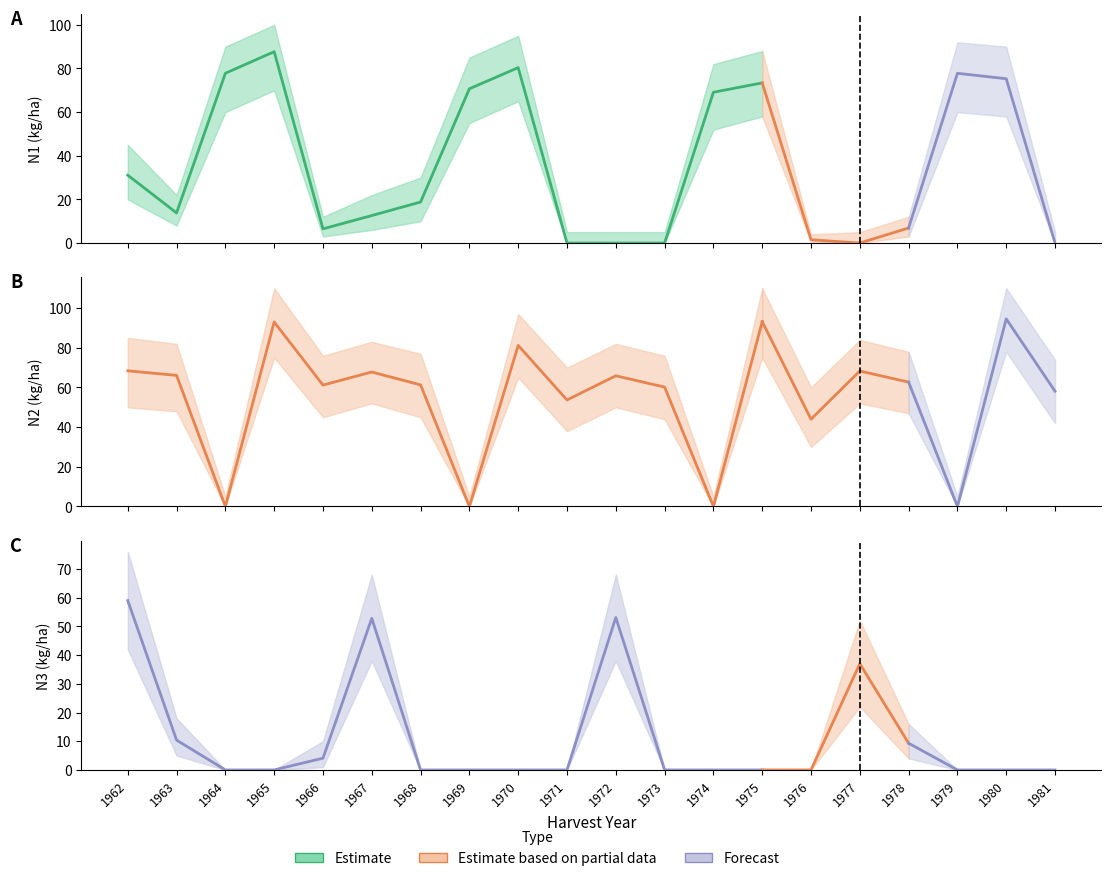

At which category does N1 reach its first local peak?

1965